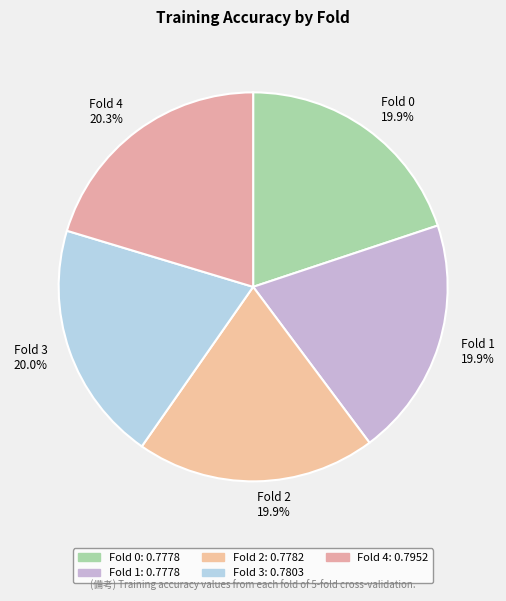

Is there any slice that represents more than half of the pie?

No